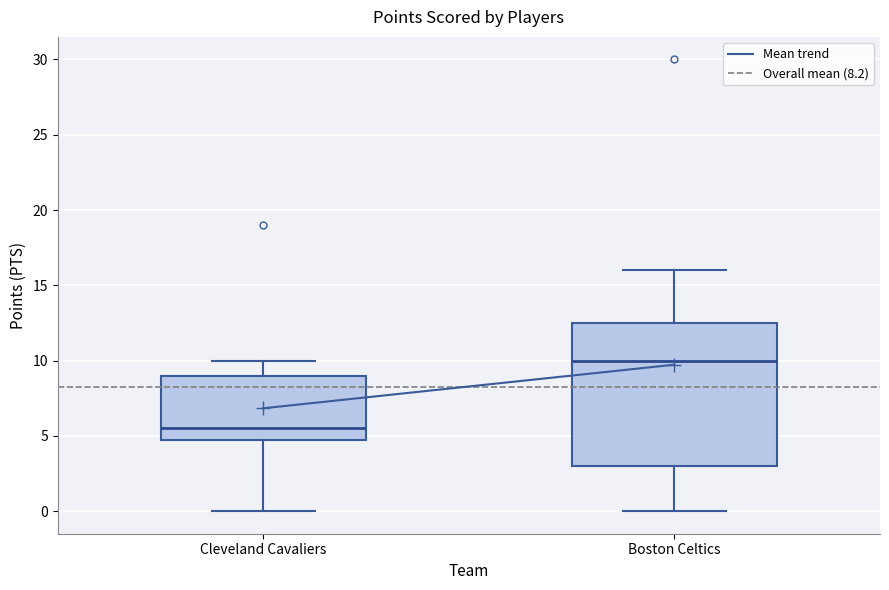

Which box has the highest median line?

Boston Celtics